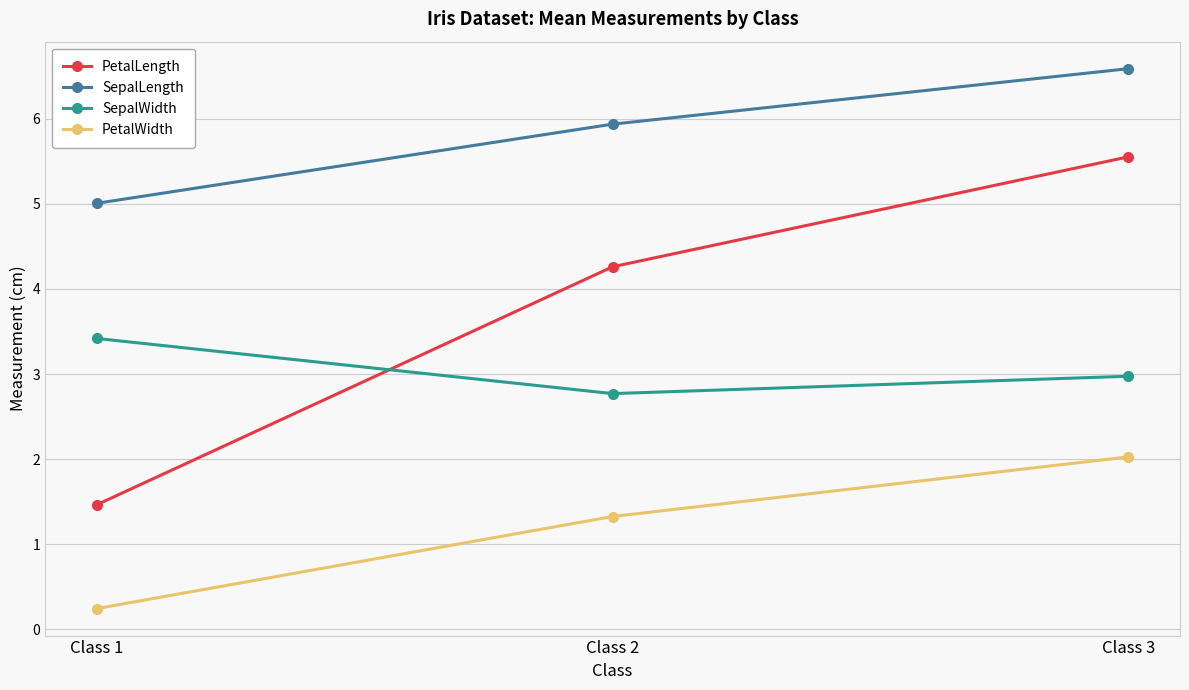

What is the sum of the PetalWidth values at Class 1 and Class 3?

2.3